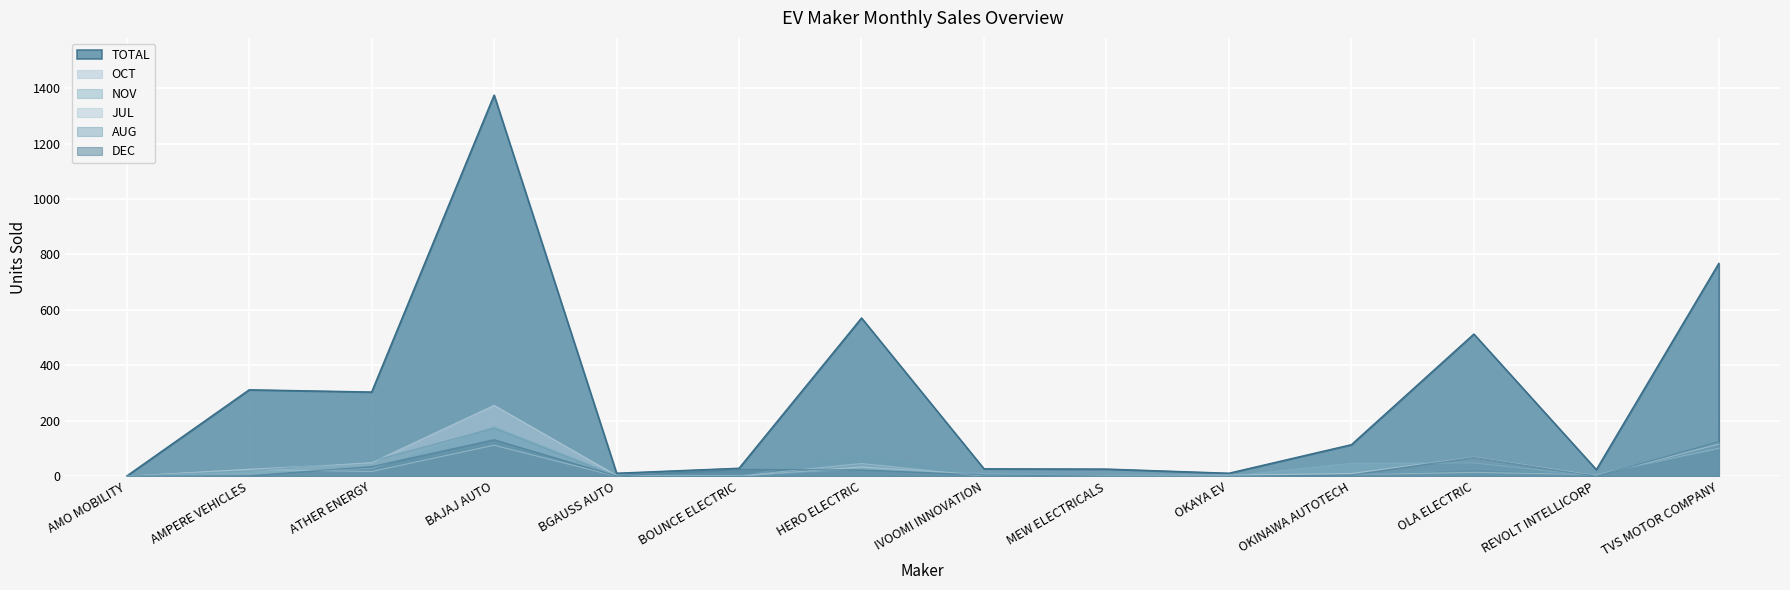

What is the average value of the AUG series?

33